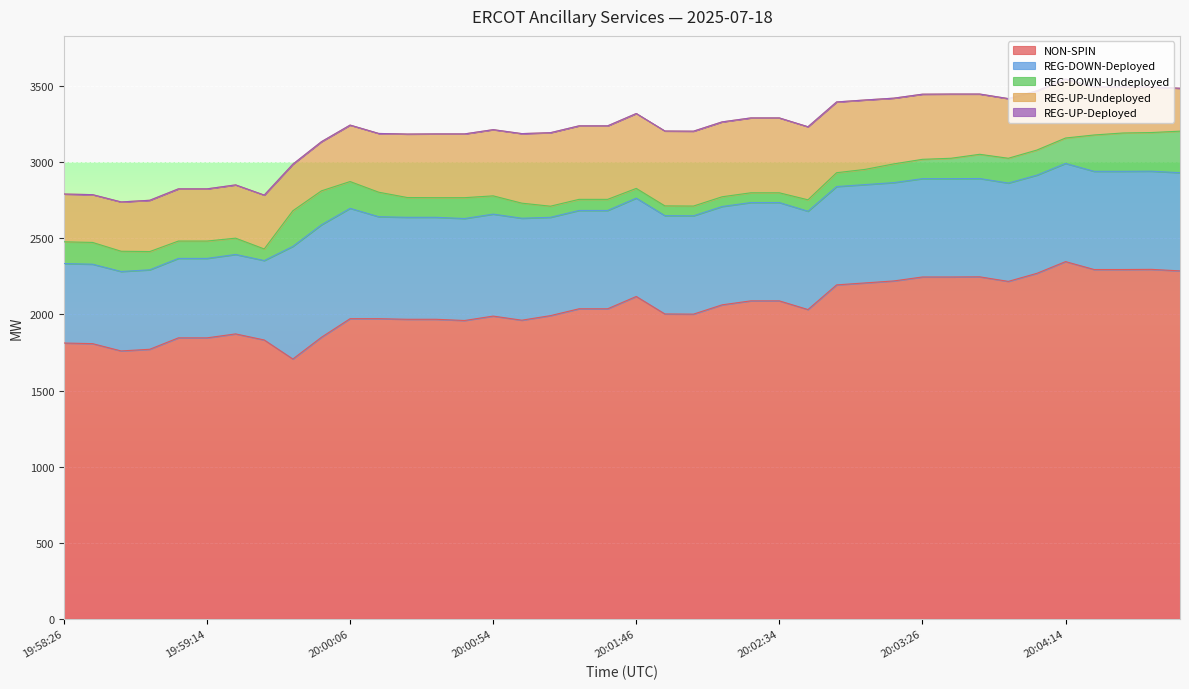

True or false: NON-SPIN and REG-DOWN-Undeployed cross at least once.

False